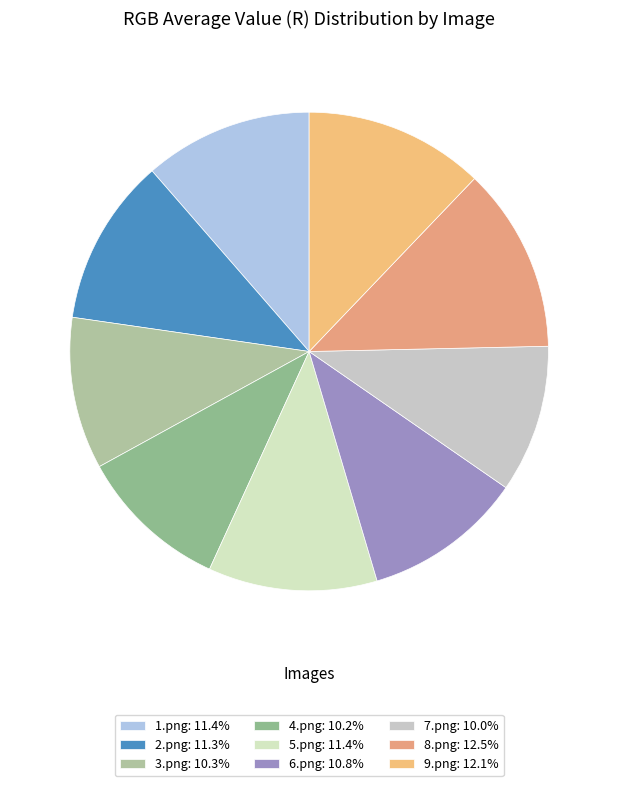

Does 3.png account for over 50% of the chart?

No